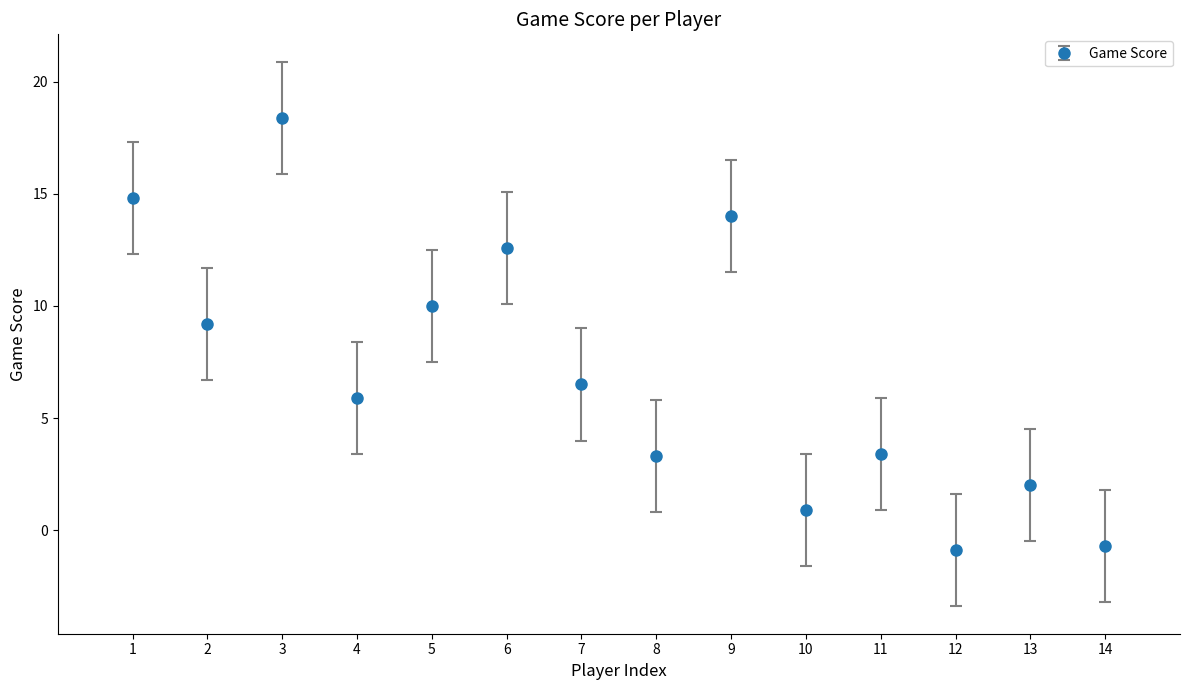

Read the value at 11.

3.4